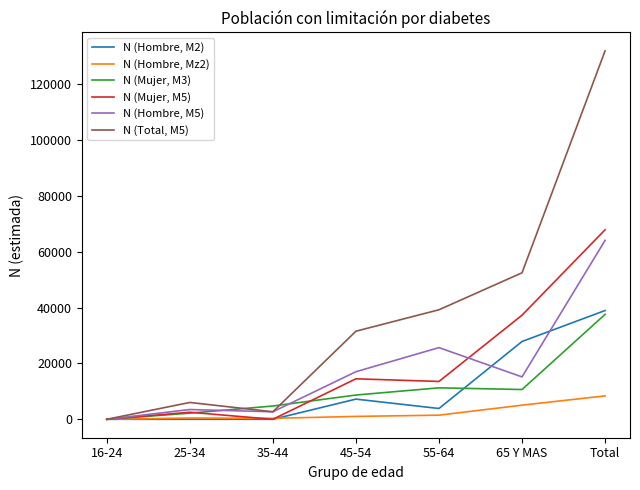

Does the chart have visible grid lines?

No